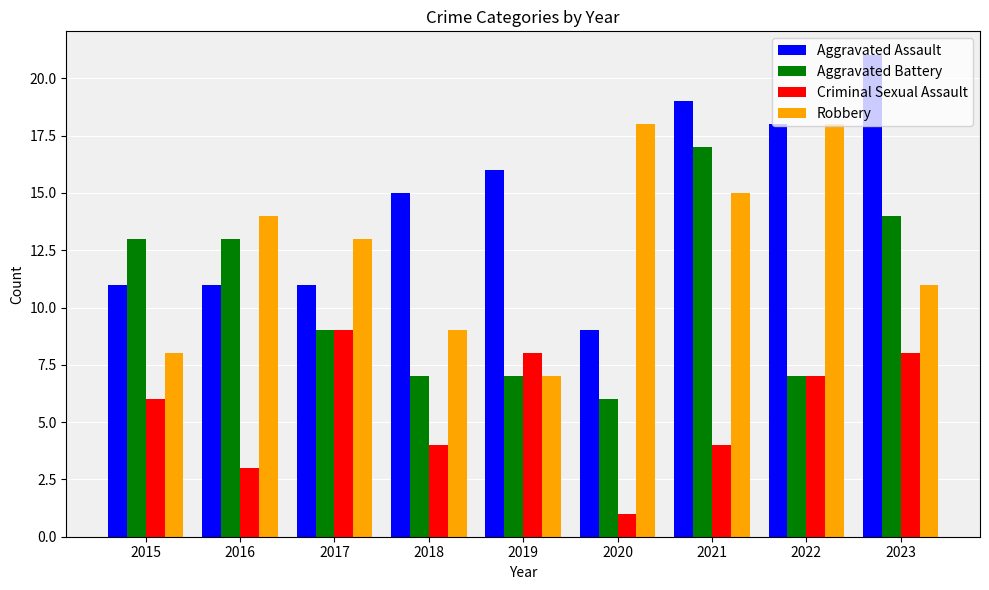

At how many categories does at least one series exceed 7?

9